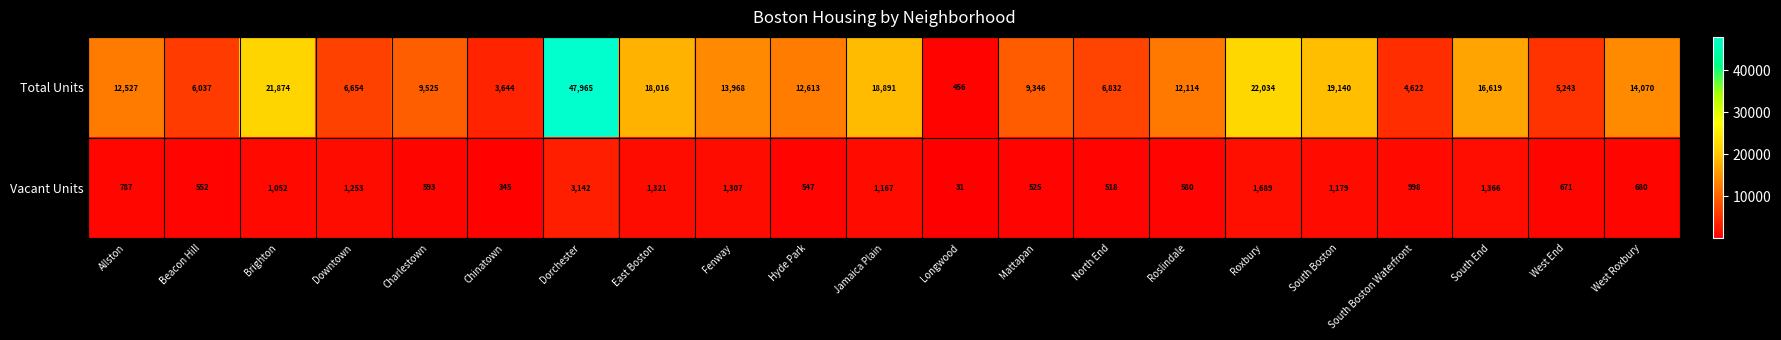

How many categories are shown in the chart?

21